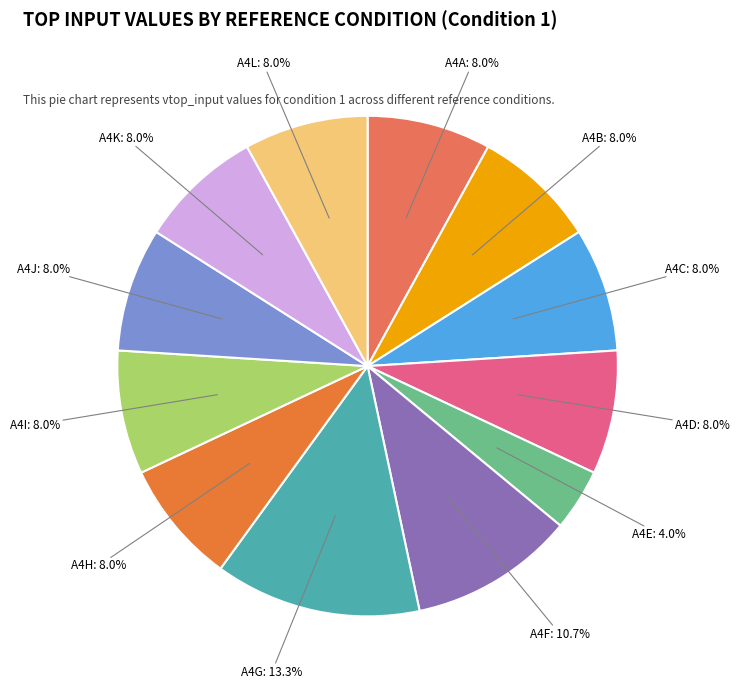

Count the number of slices in the pie.

12